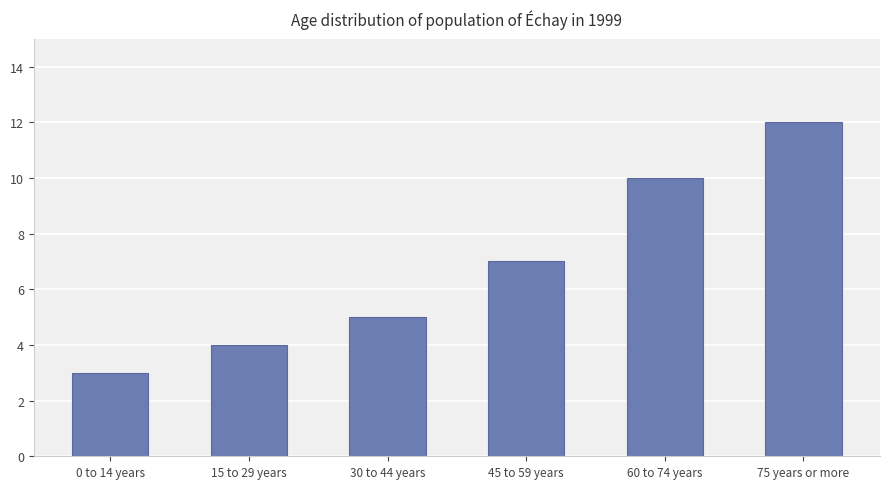

Does the chart contain stacked bars?

No